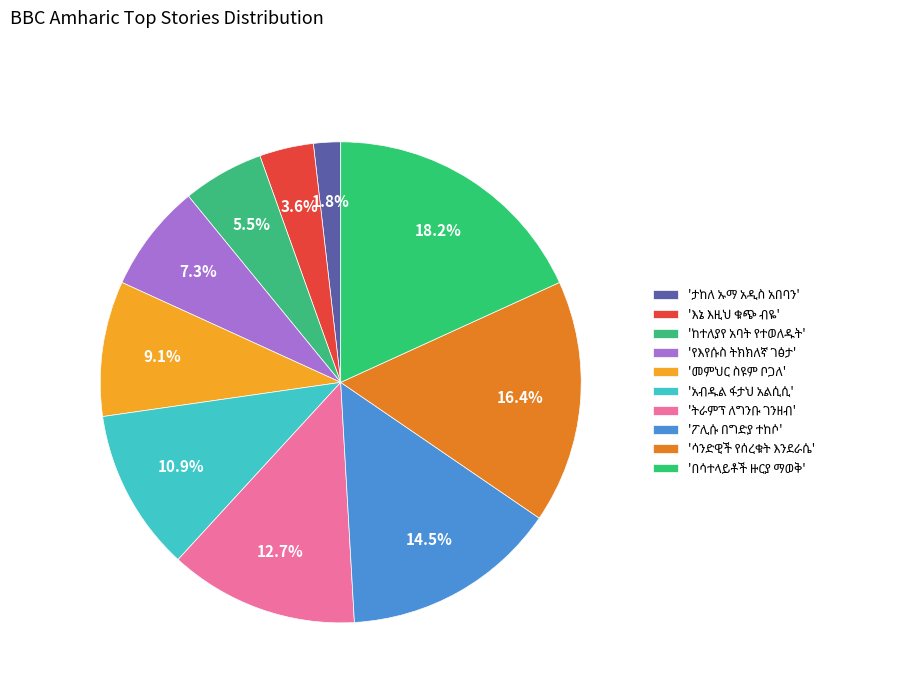

How many slices are in this pie chart?

10